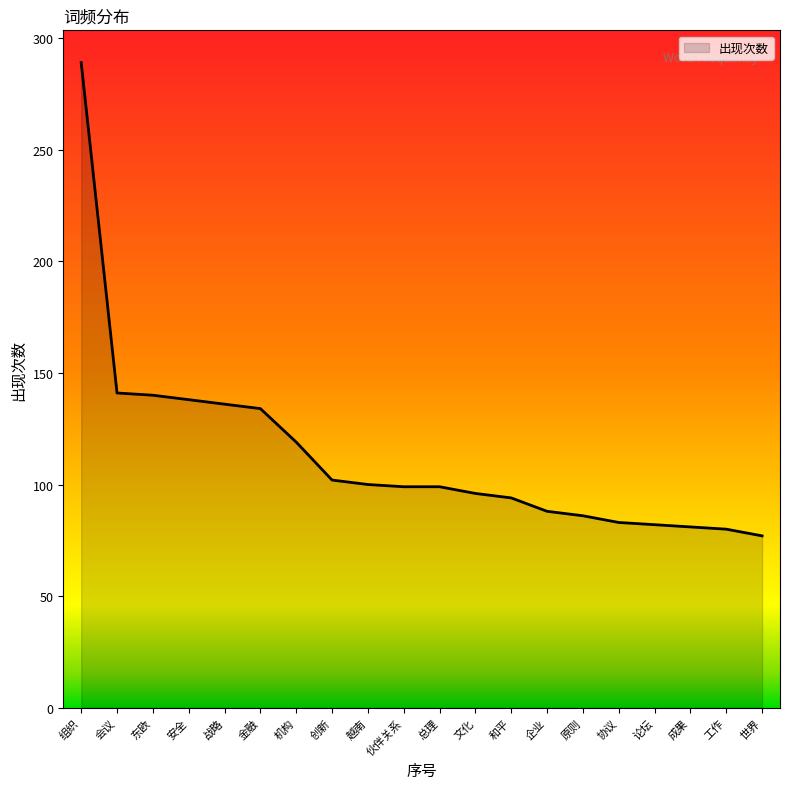

What is the sum of the values at 总理 and 东欧?

239